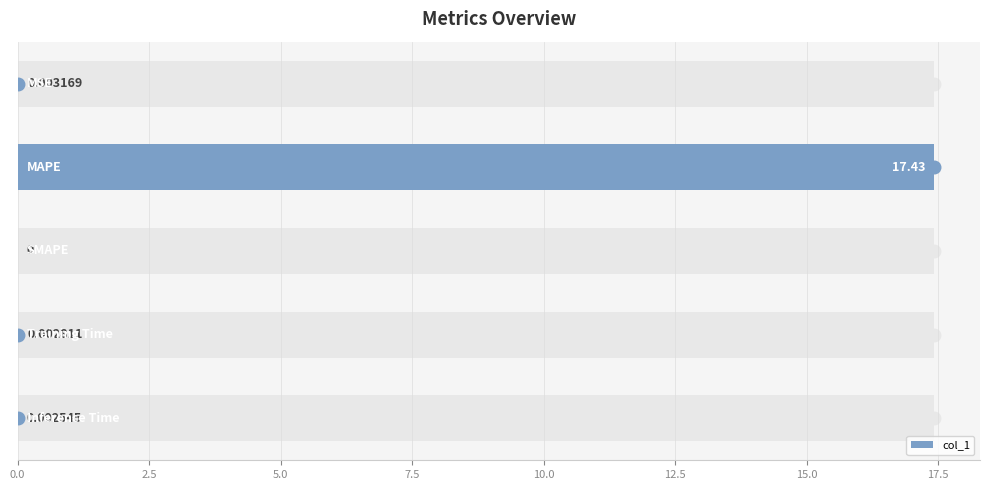

True or false: the data shows 0.0 at 10.0.

False